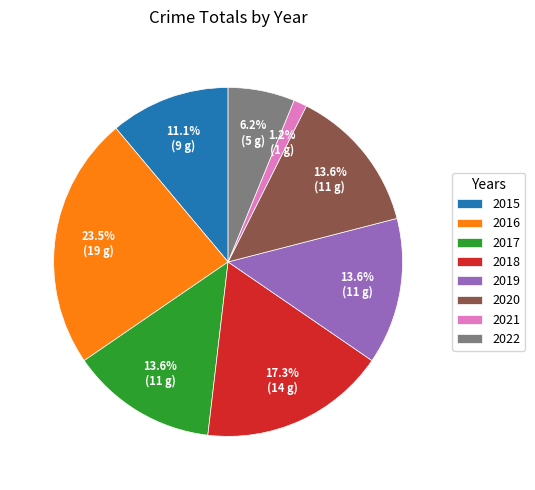

To the nearest percent, what portion does 2022 represent?

6%